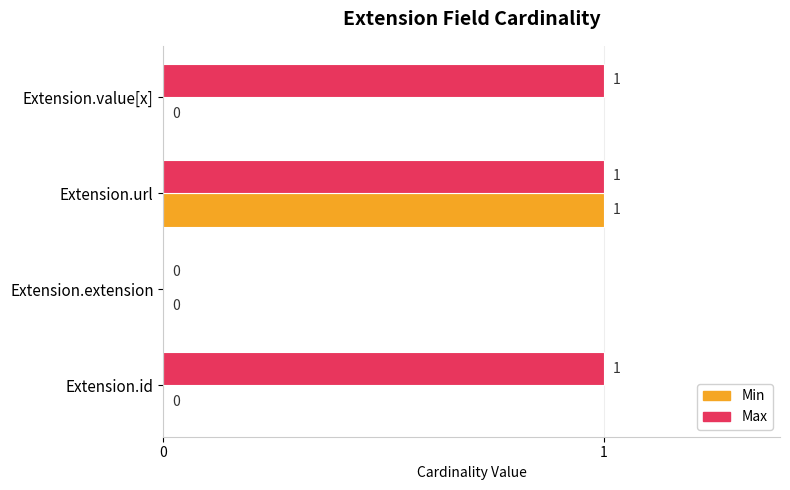

What is the sum of all Max values?

3